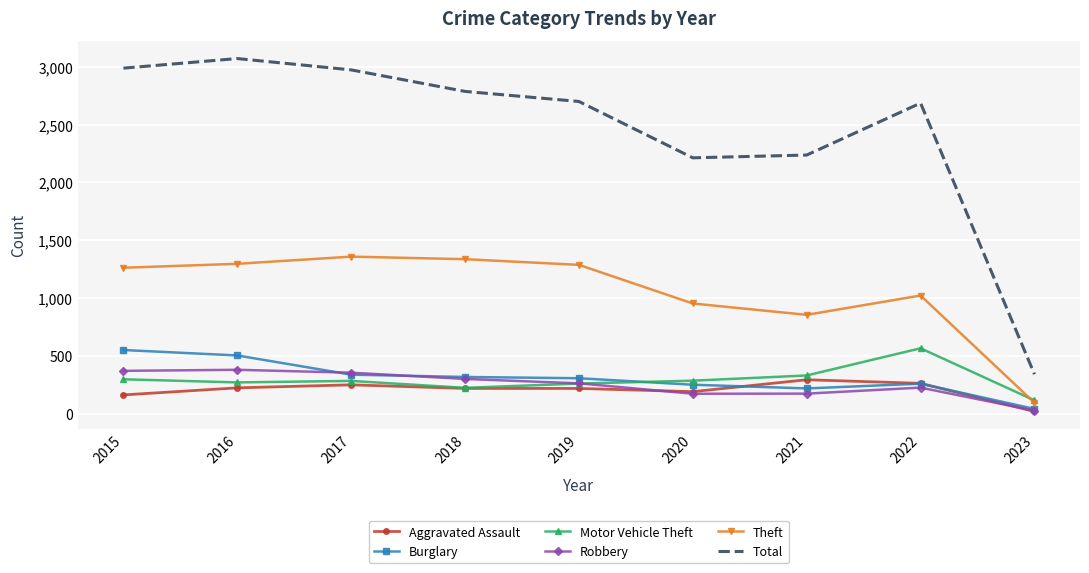

The value of Total at 2021 is 2237. True or false?

True